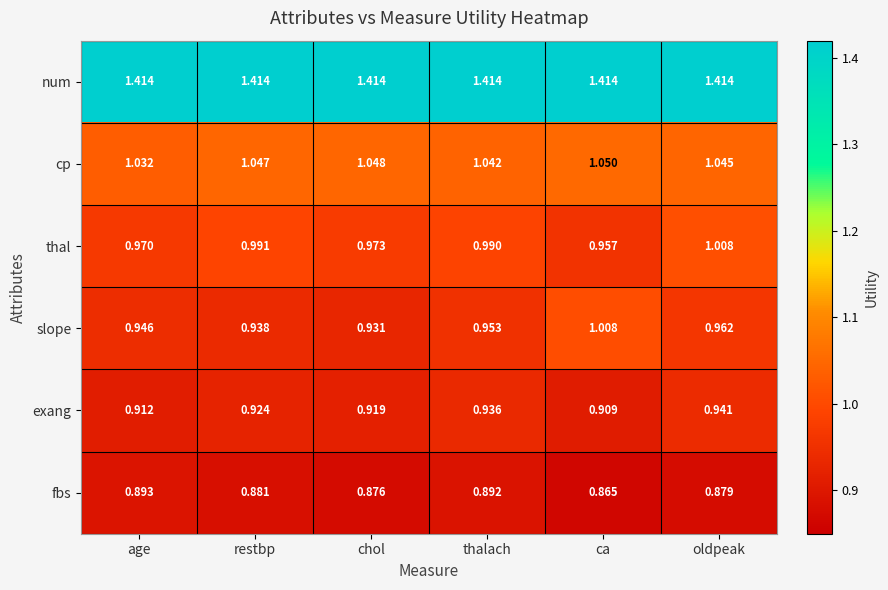

At which label is cp closest to 1?

age